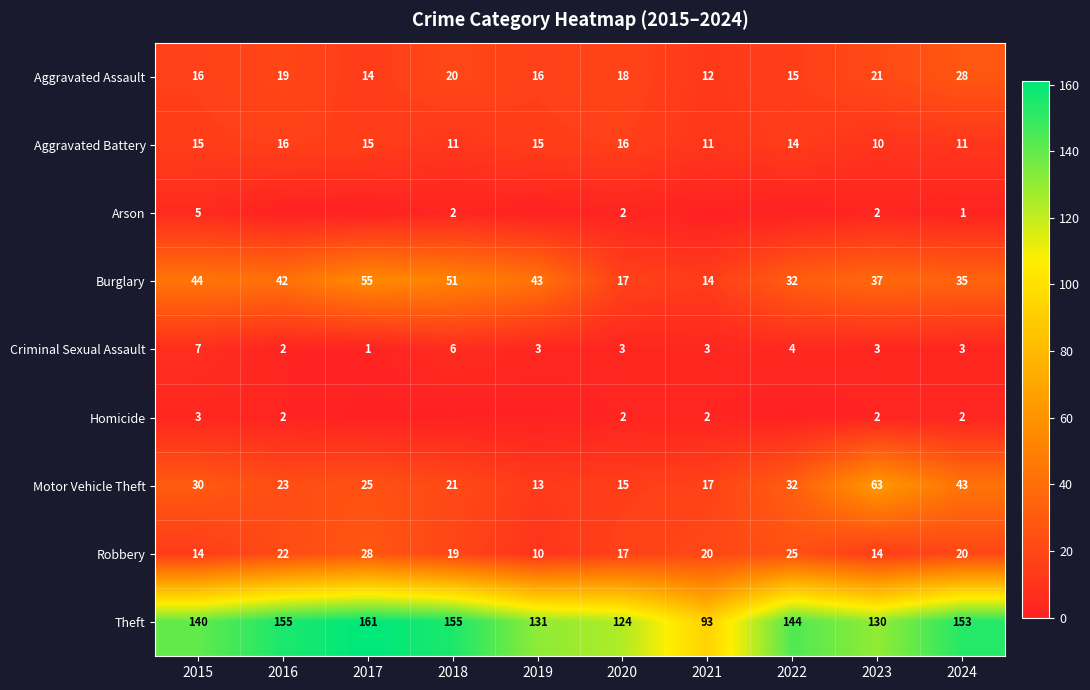

At which label does Criminal Sexual Assault reach its peak?

2015